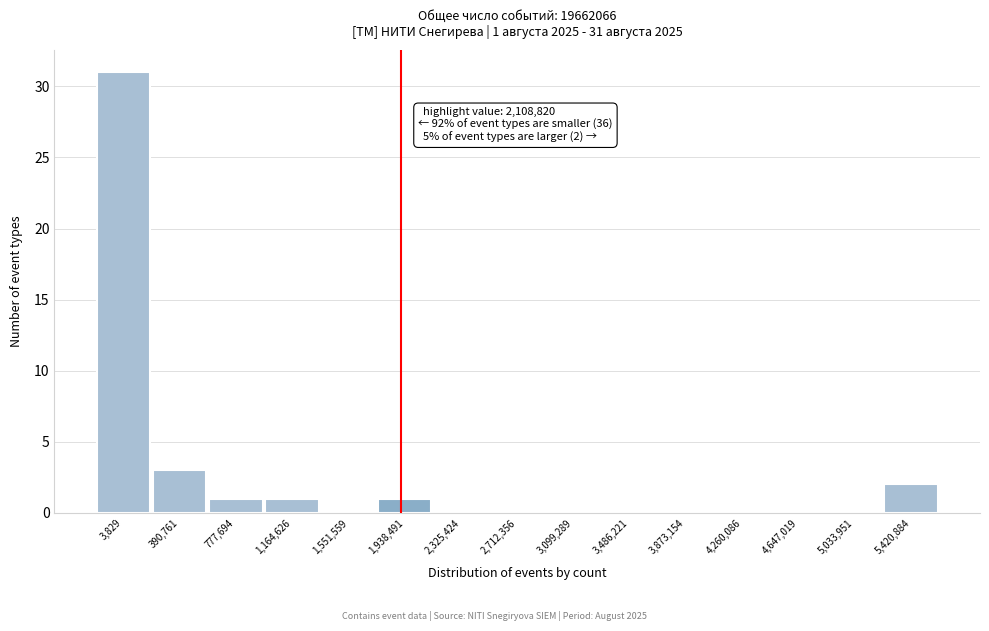

Reading left to right, list all the values displayed in this chart.

3,829=31	390,761=3	777,694=1	1,164,626=1	1,551,559=0	1,938,491=1	2,325,424=0	2,712,356=0	3,099,289=0	3,486,221=0	3,873,154=0	4,260,086=0	4,647,019=0	5,033,951=0	5,420,884=2